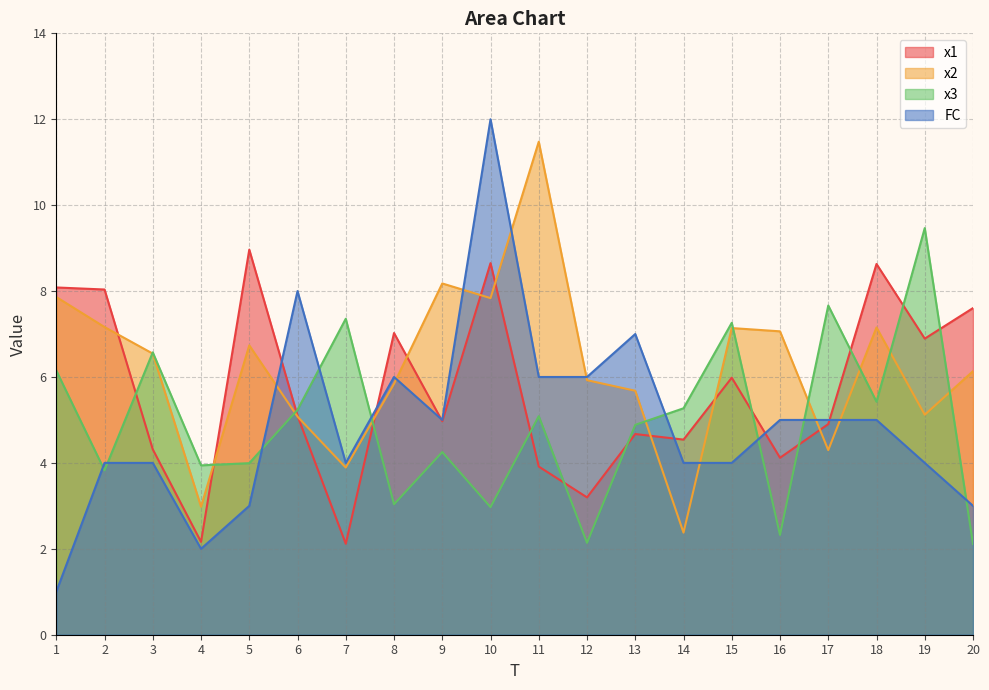

Rank the series at 18 from lowest to highest value.

FC, x3, x2, x1